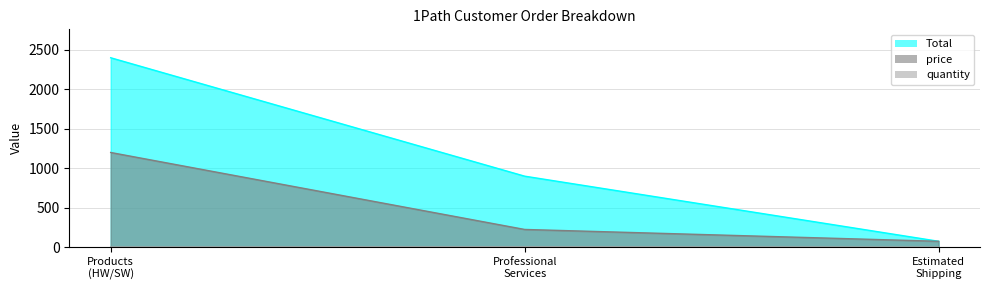

Which series has the widest spread of values?

Total